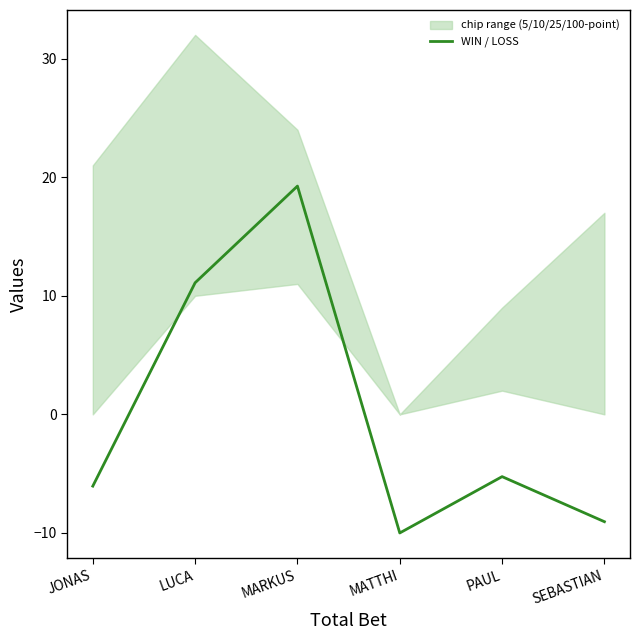

How many negative values are there?

4